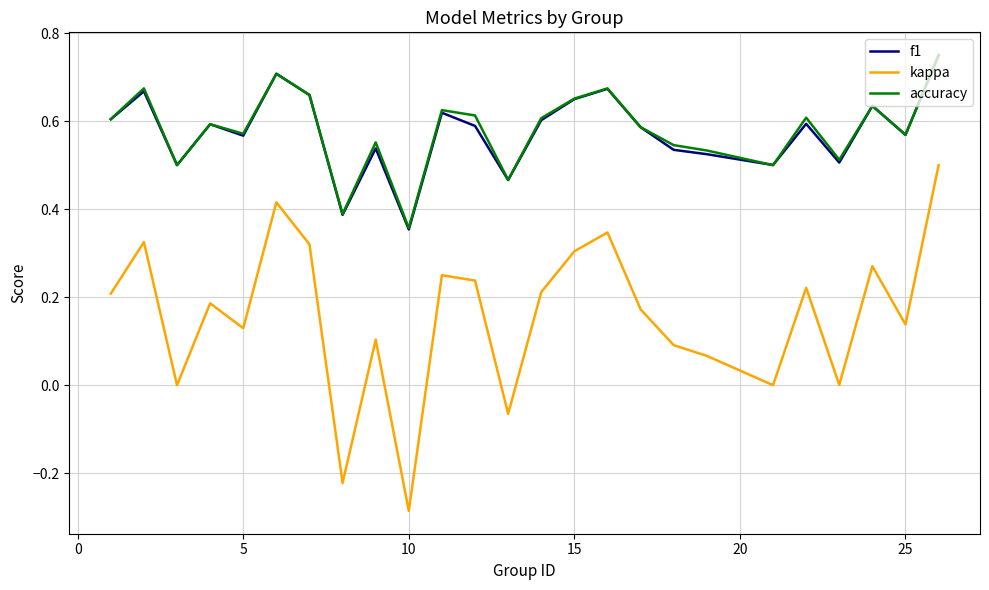

True or false: kappa and f1 intersect in this chart.

False